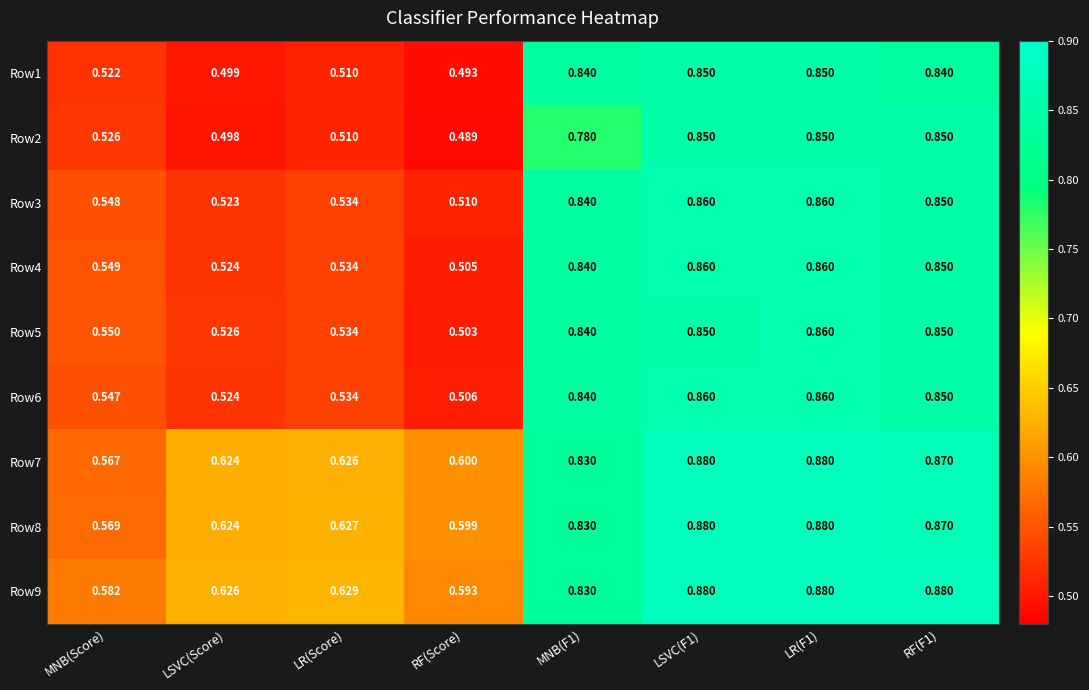

Is the value of Row8 at LR(Score) greater than the value of Row4 at LR(F1)?

No